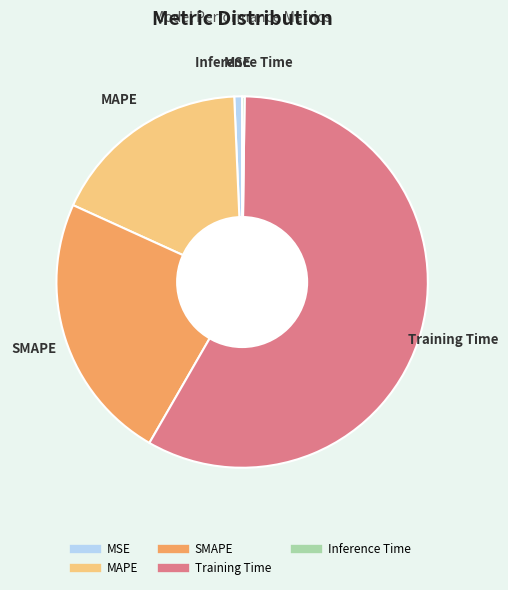

The Training Time slice represents 58% of the pie. True or false?

True